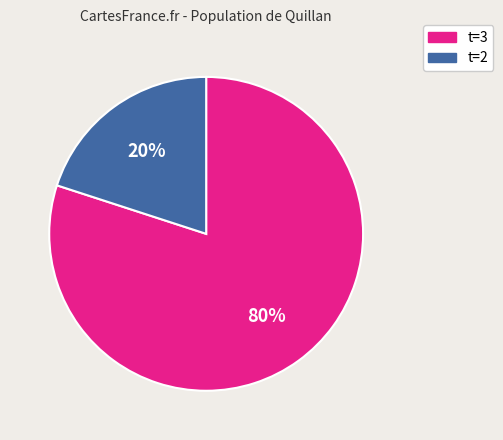

To the nearest percent, what is the difference between the largest and smallest slice percentages?

60%